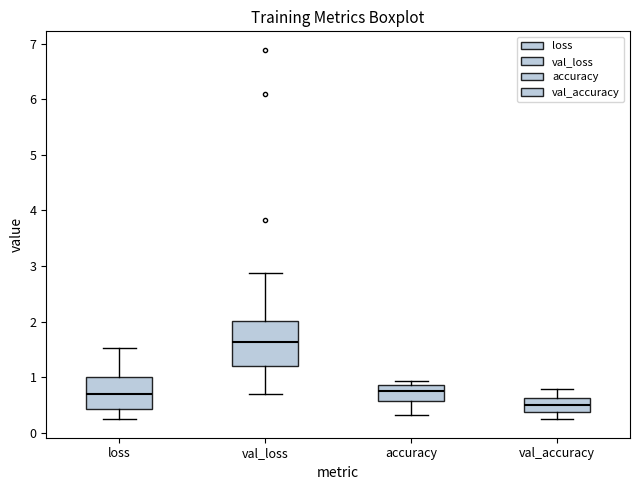

Reading left to right, read every box against the y-axis: the position of its median line, the range the box covers, and the ends of its whiskers. The values are not printed on the chart, so give them approximately, as read against the axis.

loss: median 0.7, box 0.4 to 1.0, whiskers 0.2 to 1.5
val_loss: median 1.6, box 1.2 to 2.0, whiskers 0.7 to 2.9
accuracy: median 0.7, box 0.6 to 0.8, whiskers 0.3 to 0.9
val_accuracy: median 0.5, box 0.4 to 0.6, whiskers 0.3 to 0.8